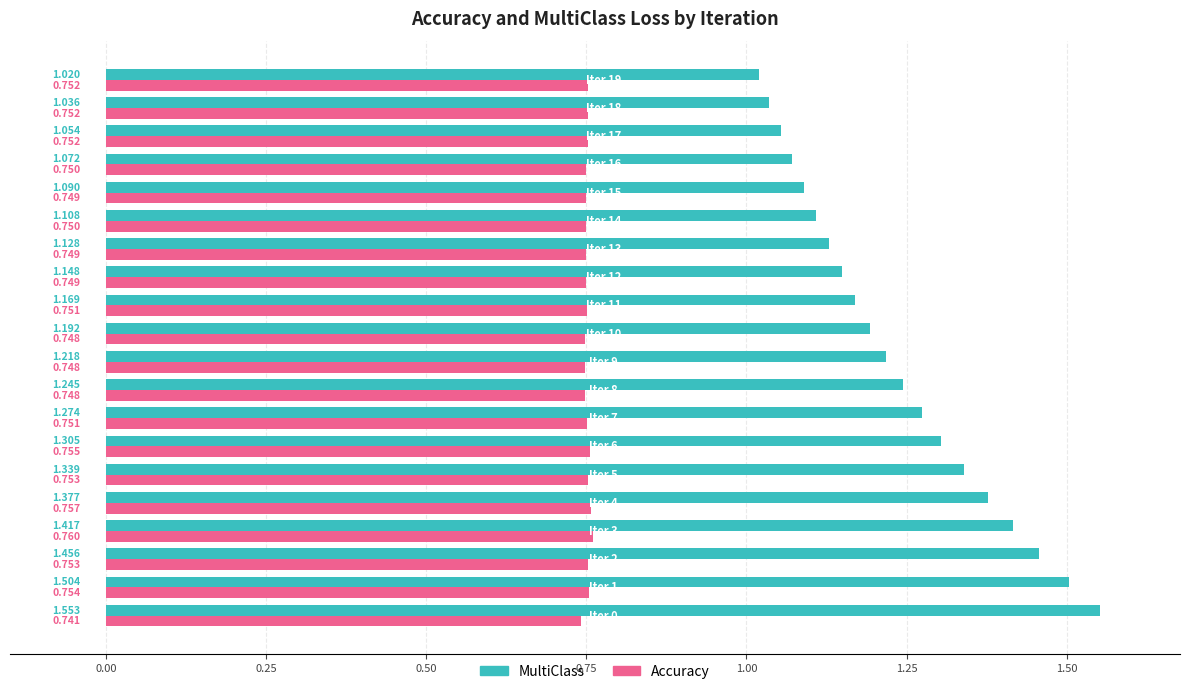

Which series has the largest total across all categories?

MultiClass